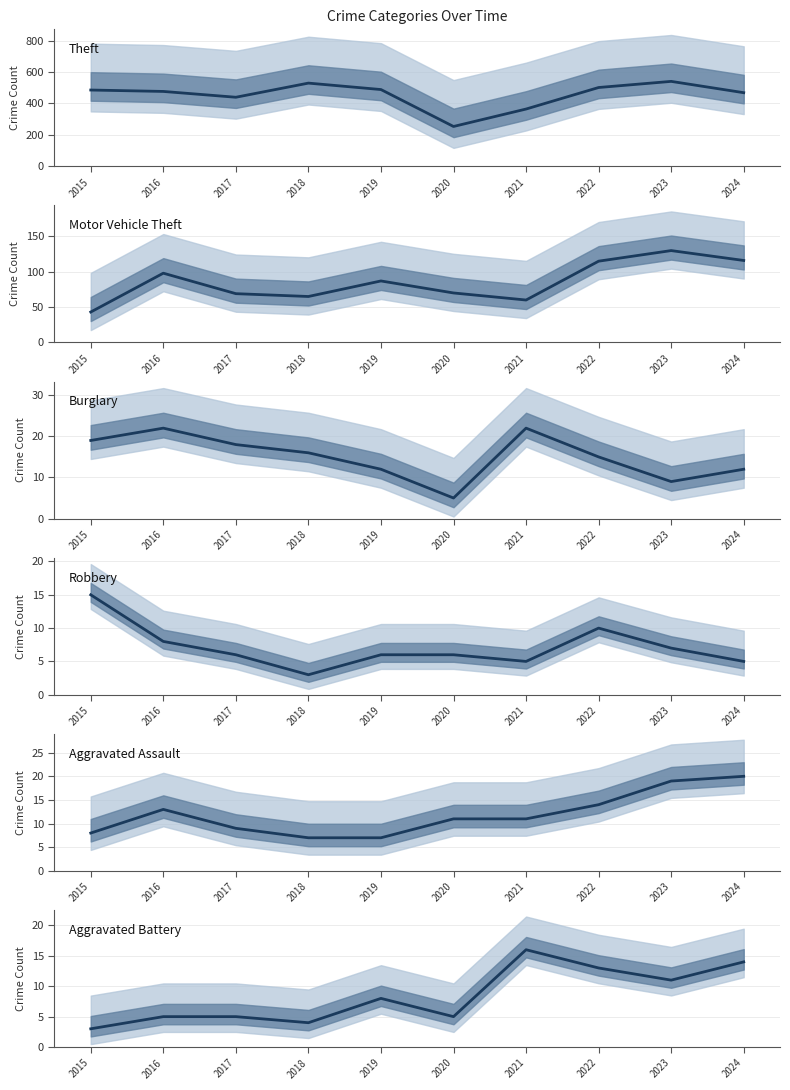

At how many categories does at least one series exceed 107?

10